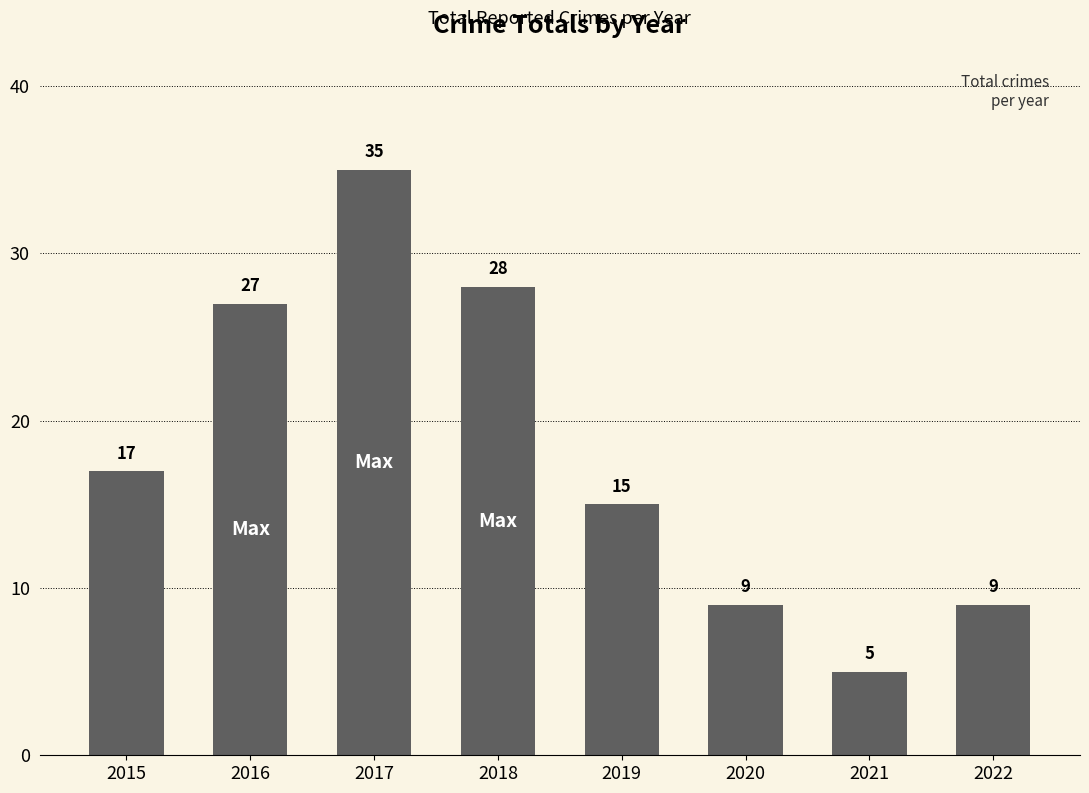

Which category has the lowest value across all series?

2021